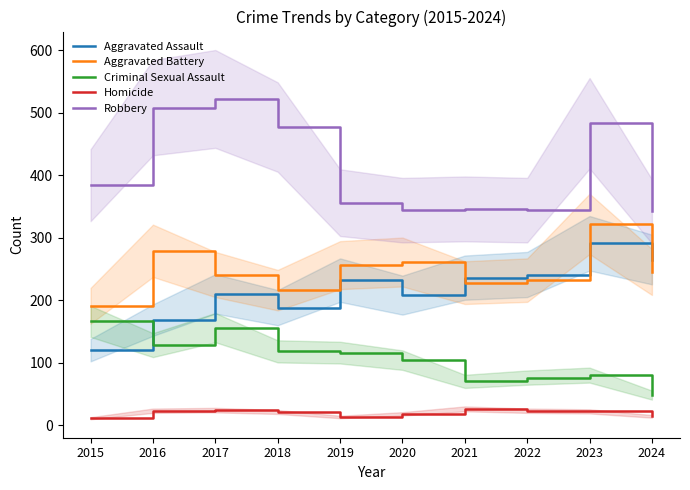

Reading left to right, list all the values displayed in this chart.

Aggravated Assault: 120	168	210	188	232	208	236	241	291	265
Aggravated Battery: 191	279	241	216	256	261	228	232	322	245
Criminal Sexual Assault: 166	128	156	118	116	104	70	76	80	48
Homicide: 11	23	24	21	13	18	26	23	22	14
Robbery: 384	508	522	477	356	344	346	344	483	342